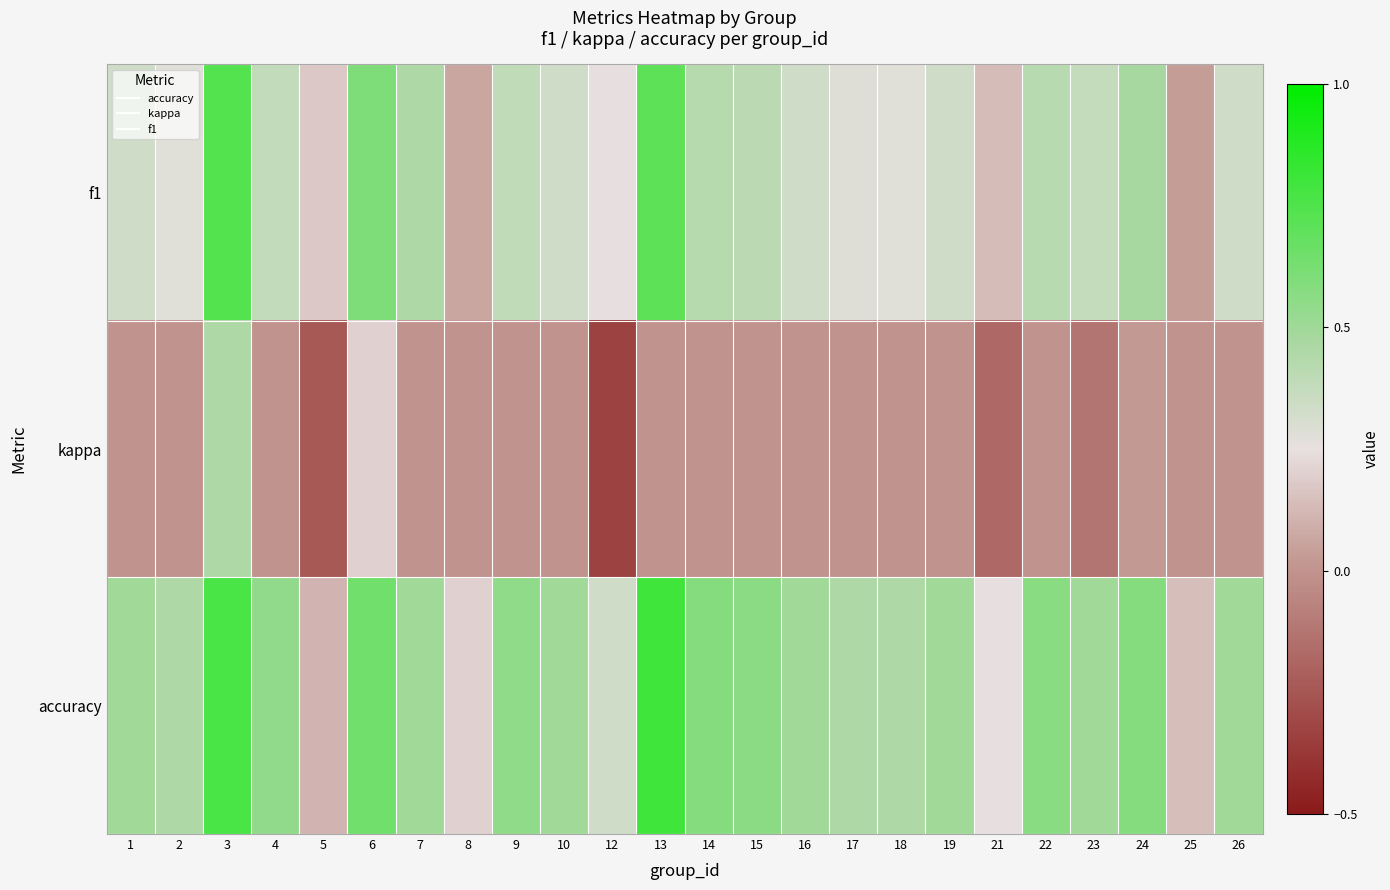

Reading left to right, transcribe all the data shown in this chart.

f1: 1=0.3	2=0.3	3=0.7	4=0.4	5=0.2	6=0.6	7=0.5	8=0.1	9=0.4	10=0.3	12=0.2	13=0.7	14=0.4	15=0.4	16=0.3	17=0.3	18=0.3	19=0.3	21=0.1	22=0.4	23=0.4	24=0.5	25=0.0	26=0.3
kappa: 1=0.0	2=0.0	3=0.5	4=0.0	5=-0.2	6=0.2	7=0.0	8=0.0	9=0.0	10=0.0	12=-0.3	13=0.0	14=0.0	15=0.0	16=0.0	17=0.0	18=0.0	19=0.0	21=-0.2	22=0.0	23=-0.1	24=0.0	25=0.0	26=0.0
accuracy: 1=0.5	2=0.4	3=0.8	4=0.5	5=0.1	6=0.6	7=0.5	8=0.2	9=0.5	10=0.5	12=0.3	13=0.8	14=0.6	15=0.6	16=0.5	17=0.5	18=0.4	19=0.5	21=0.2	22=0.6	23=0.5	24=0.6	25=0.1	26=0.5